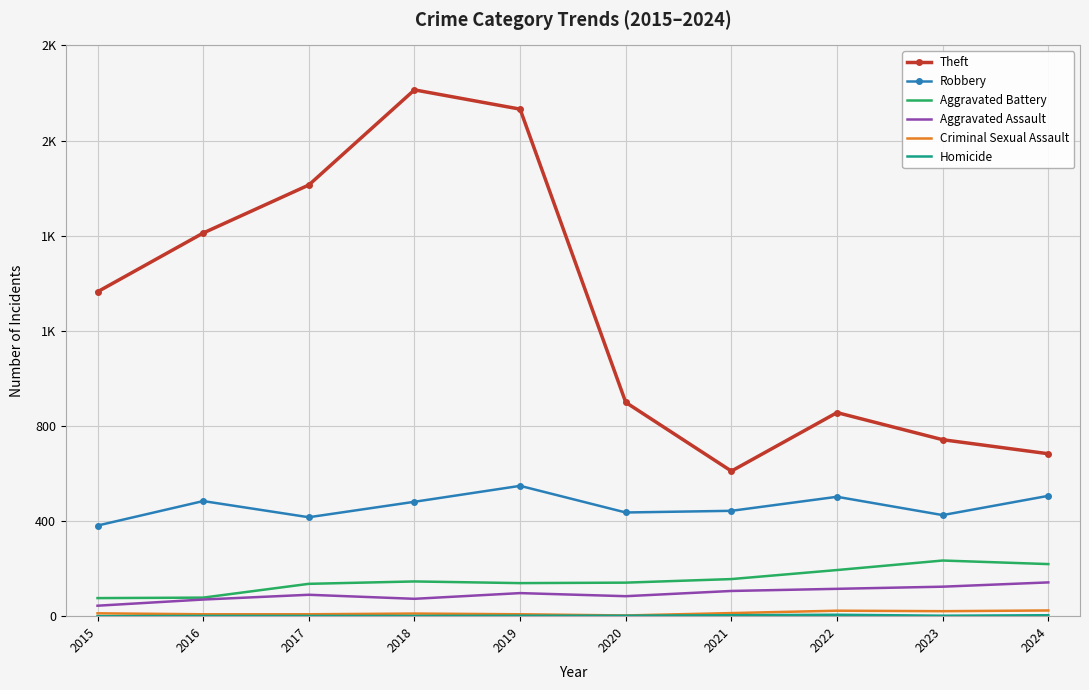

At how many categories does at least one series exceed 1354?

5